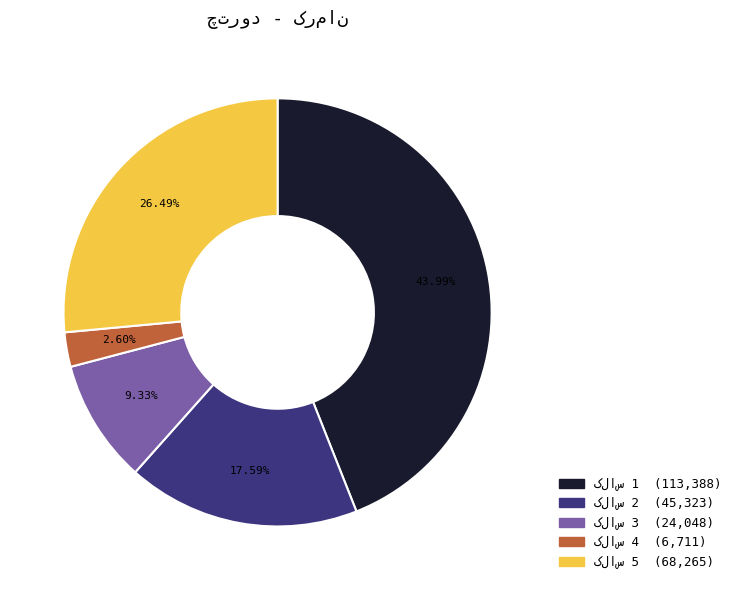

To the nearest percent, what is the difference between the largest and smallest slice percentages?

41%